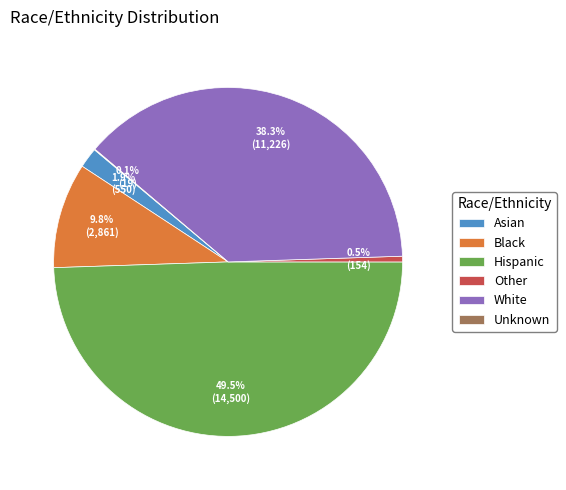

Is White the majority of the pie?

No